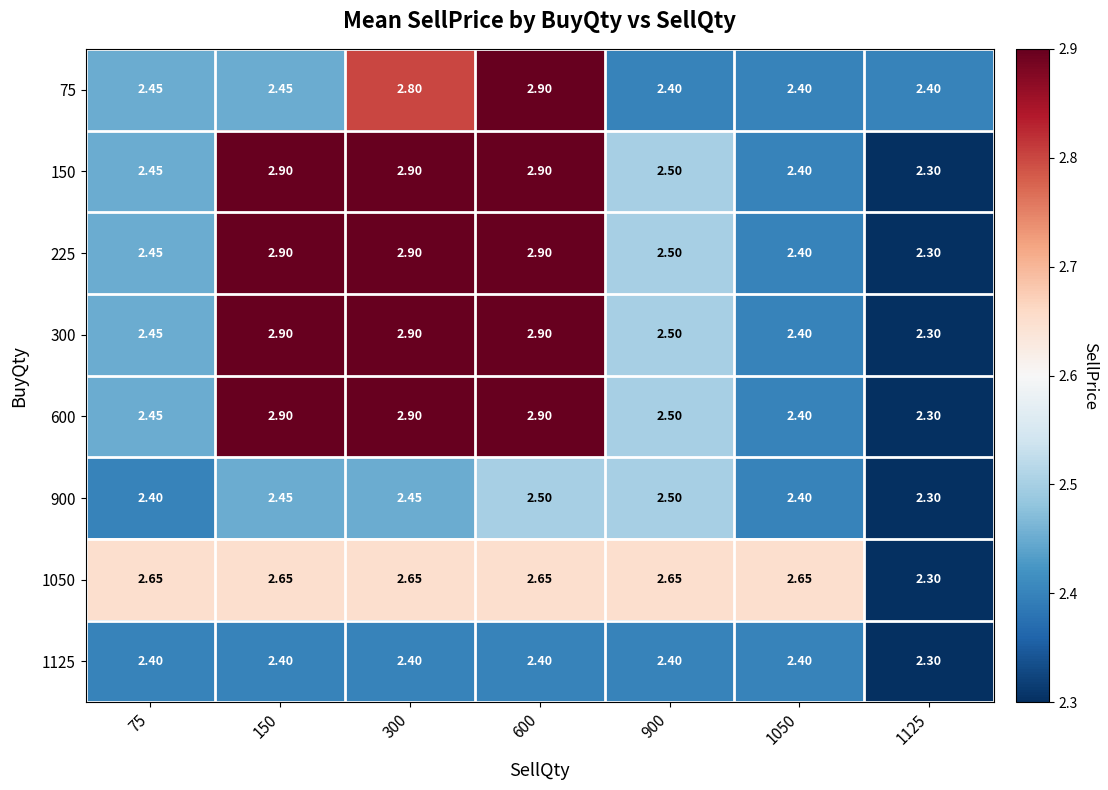

What is the minimum value shown in the chart?

2.3